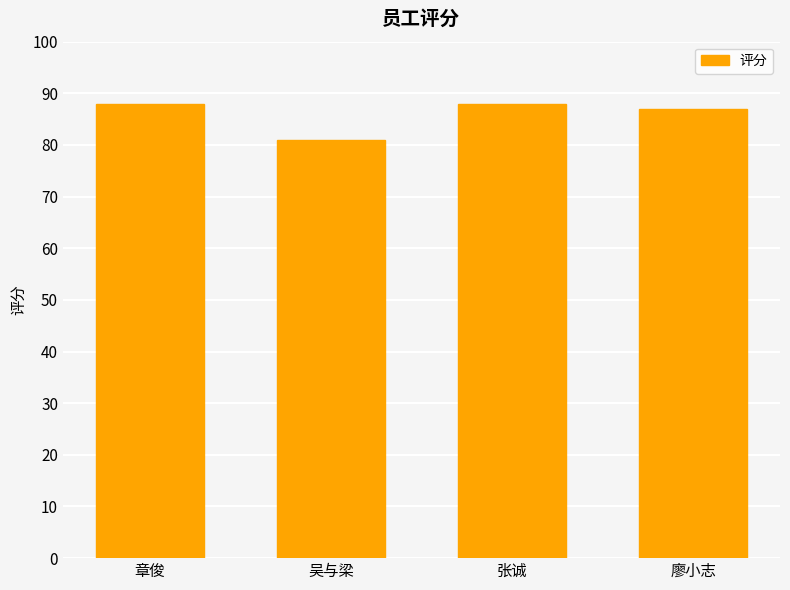

Is it true that the value at 廖小志 is 25?

False